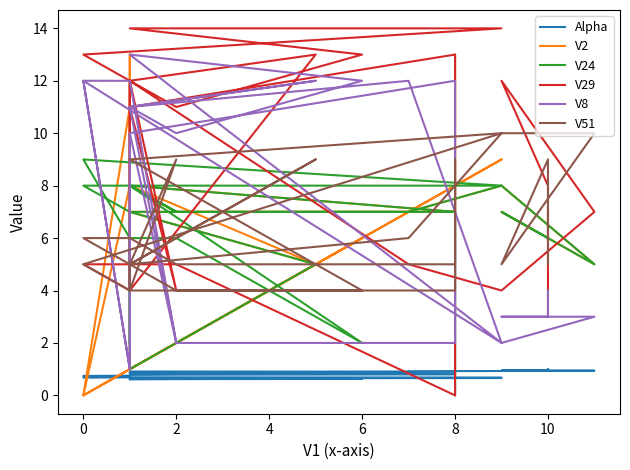

Rank the series by their maximum value, from lowest to highest.

Alpha, V24, V51, V2, V8, V29